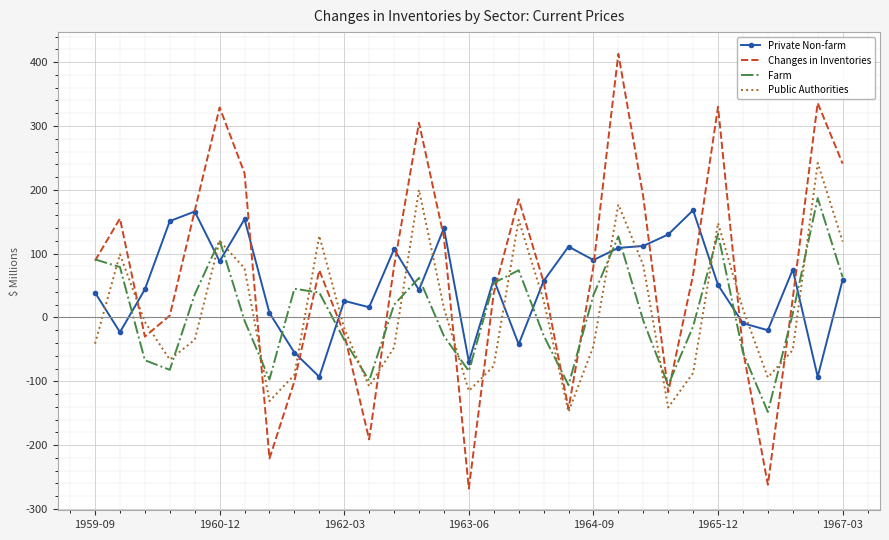

List the series in order of their peak value, highest first.

Changes in Inventories, Public Authorities, Farm, Private Non-farm